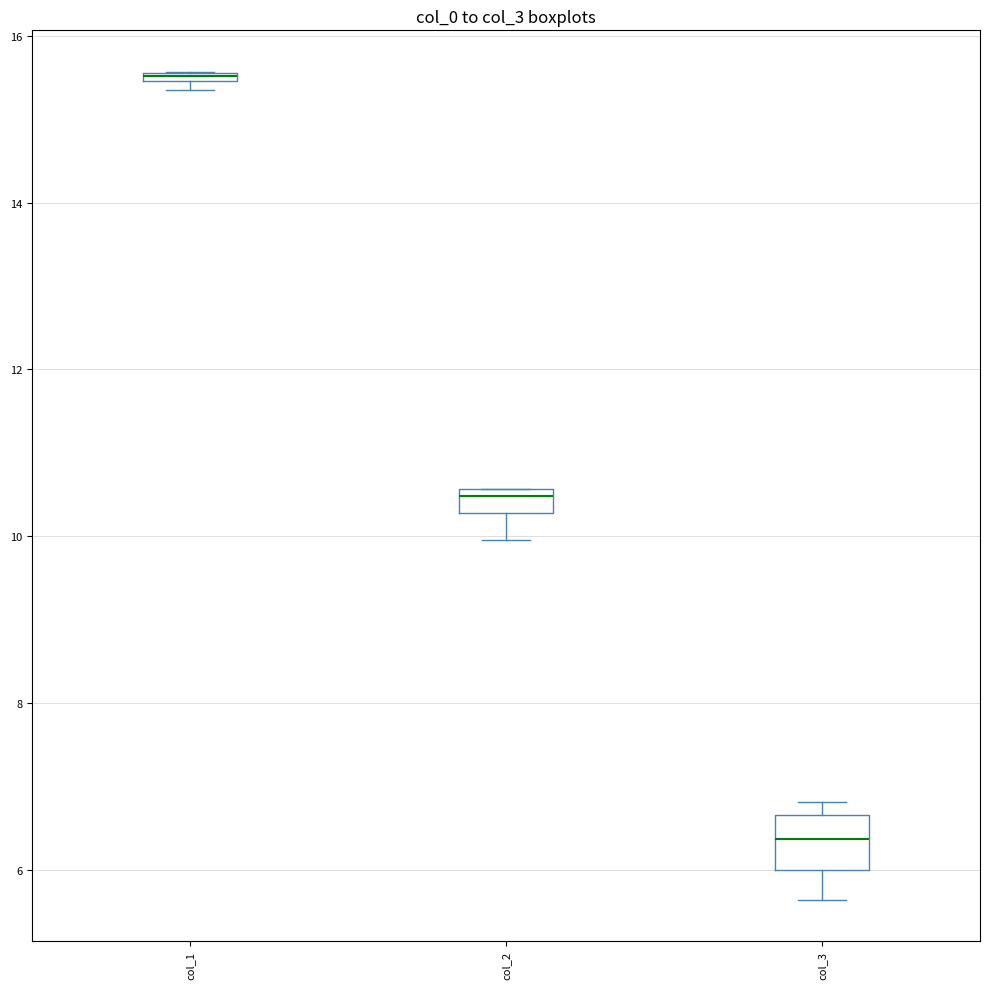

Comparing the boxes themselves (not the whiskers), which one is the tallest?

col_3